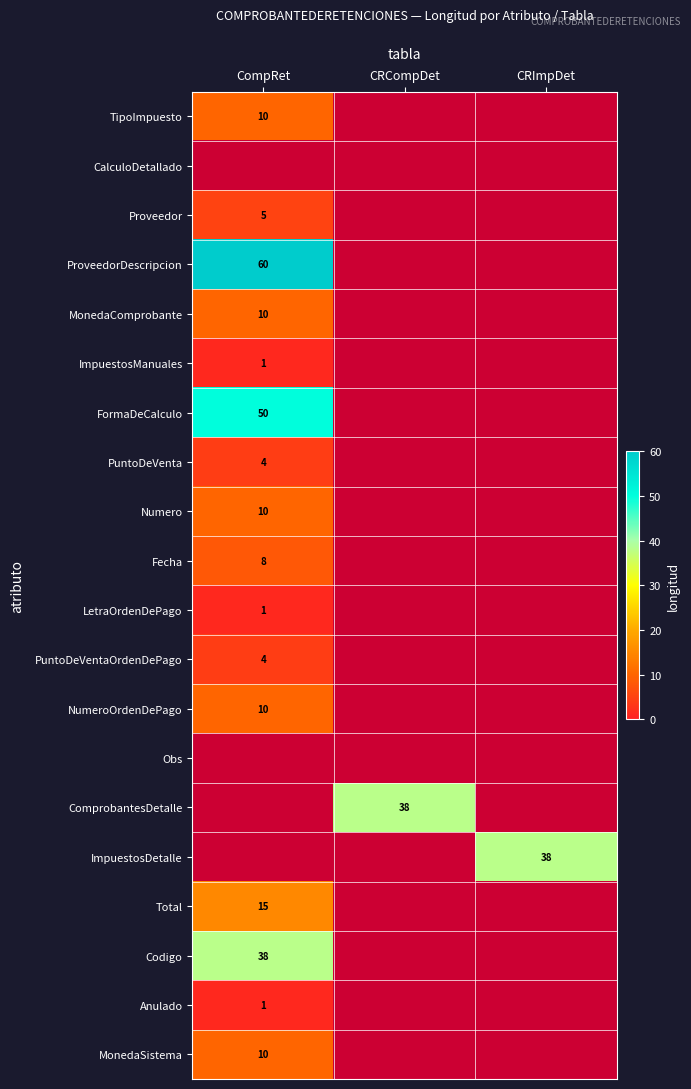

The value of Anulado at CompRet is 2. True or false?

False